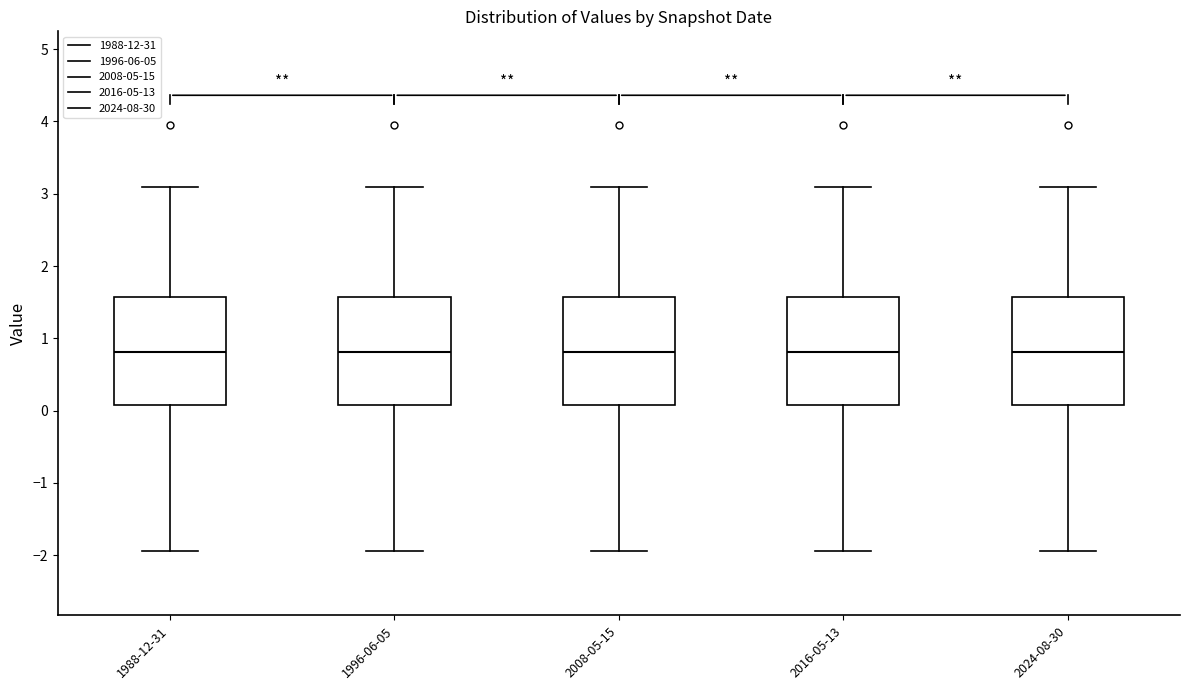

Where does the upper whisker of the box for 2008-05-15 end on the y-axis? The values are not printed on the chart, so give them approximately, as read against the axis.

3.1